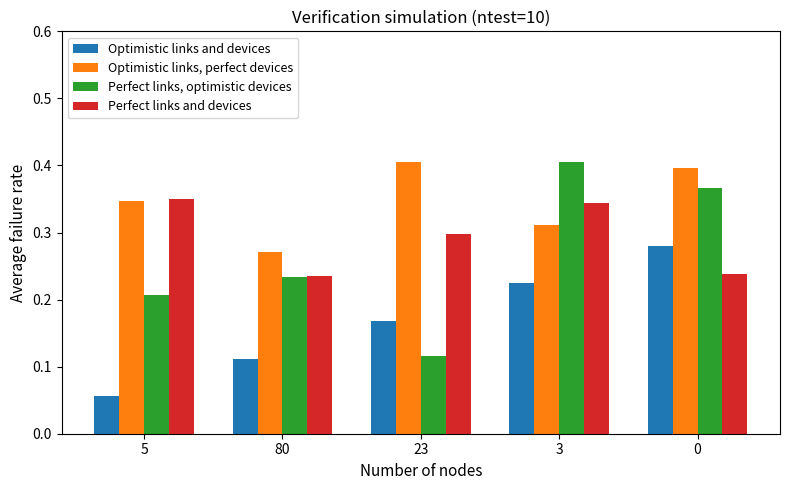

Rank the series by their maximum value, from lowest to highest.

Optimistic links and devices, Perfect links and devices, Optimistic links, perfect devices, Perfect links, optimistic devices